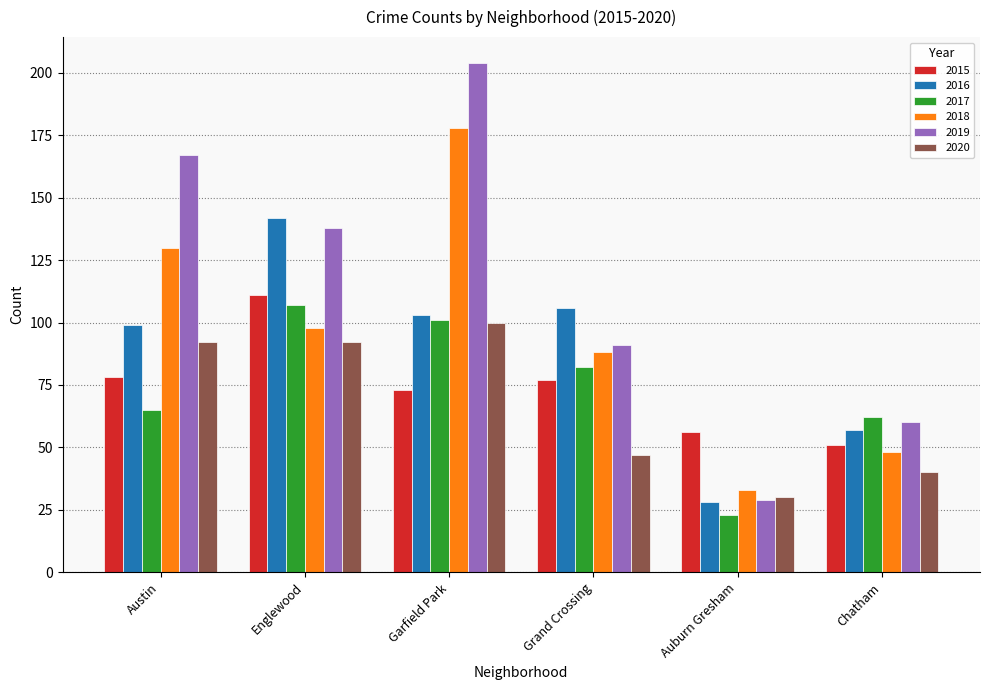

What is the spread (max minus min) of values at Austin?

102